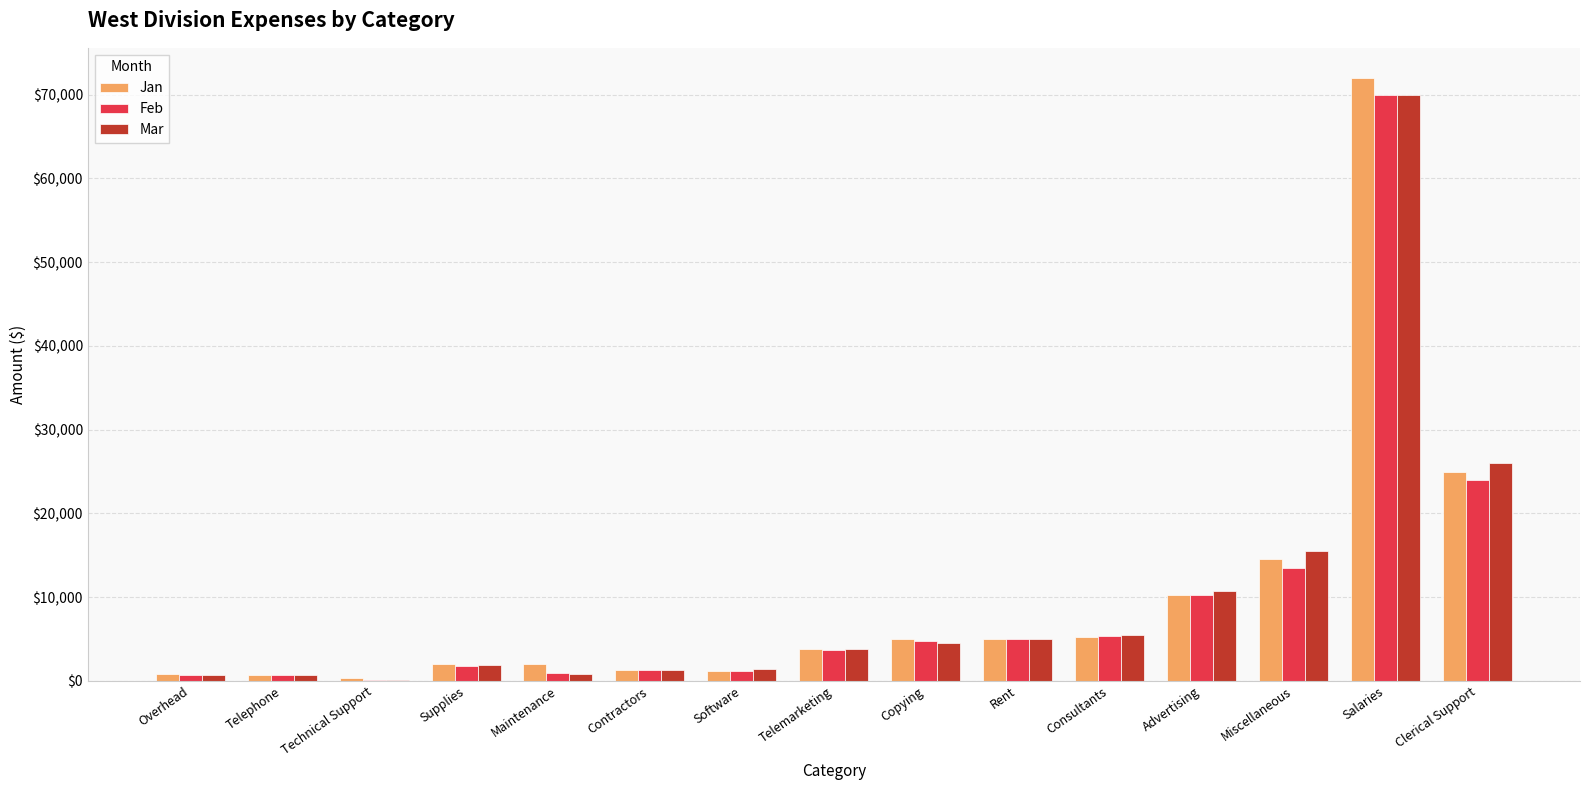

What is the sum of the Jan values at Maintenance and Telephone?

2700